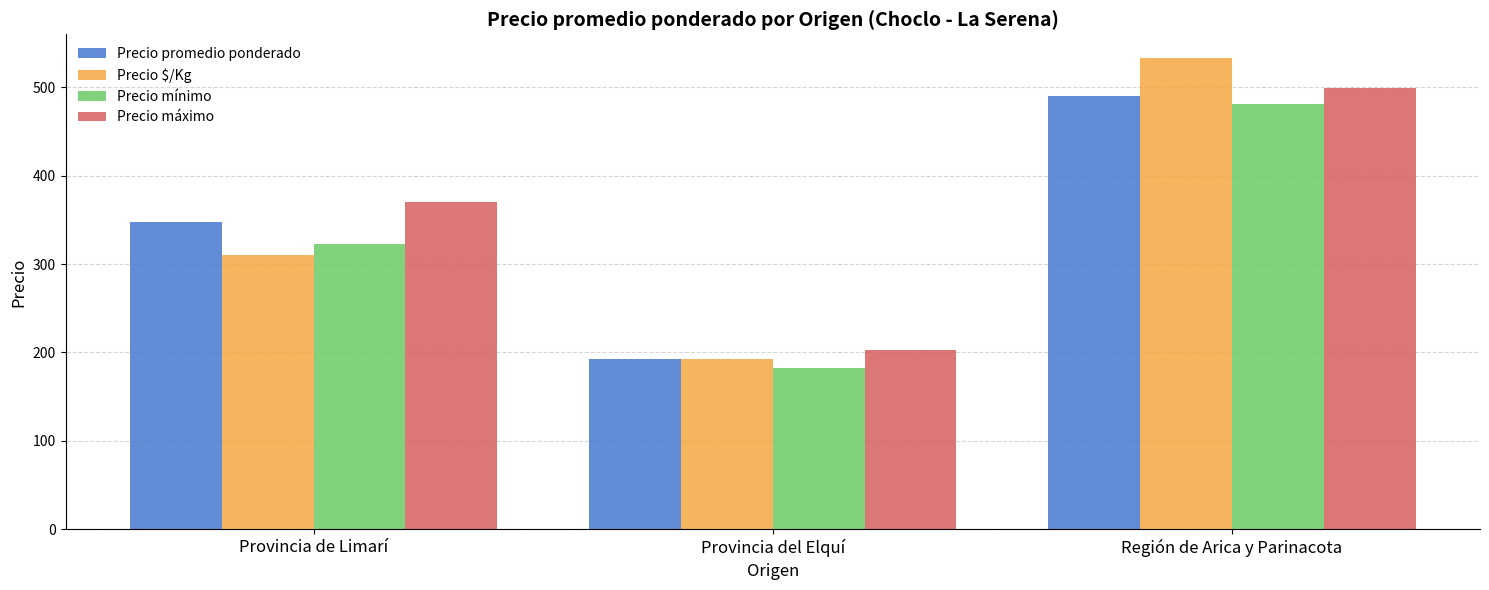

How many Precio mínimo values are between 183 and 481?

3